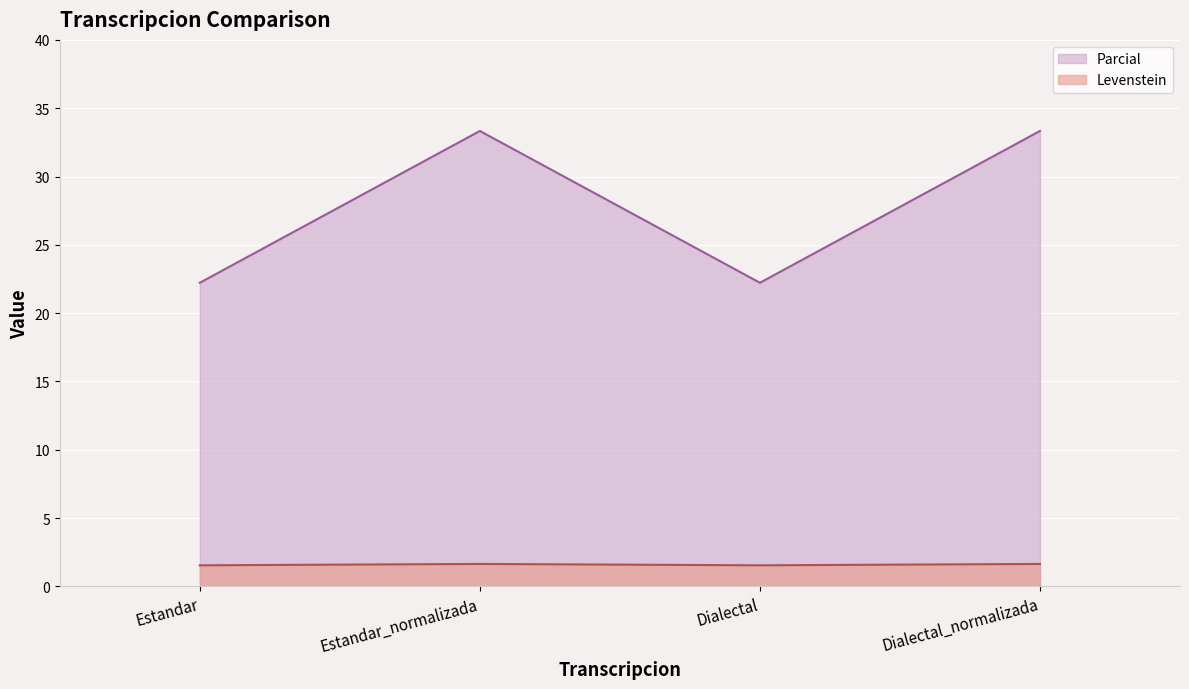

What is the lowest value of the Levenstein series?

1.5